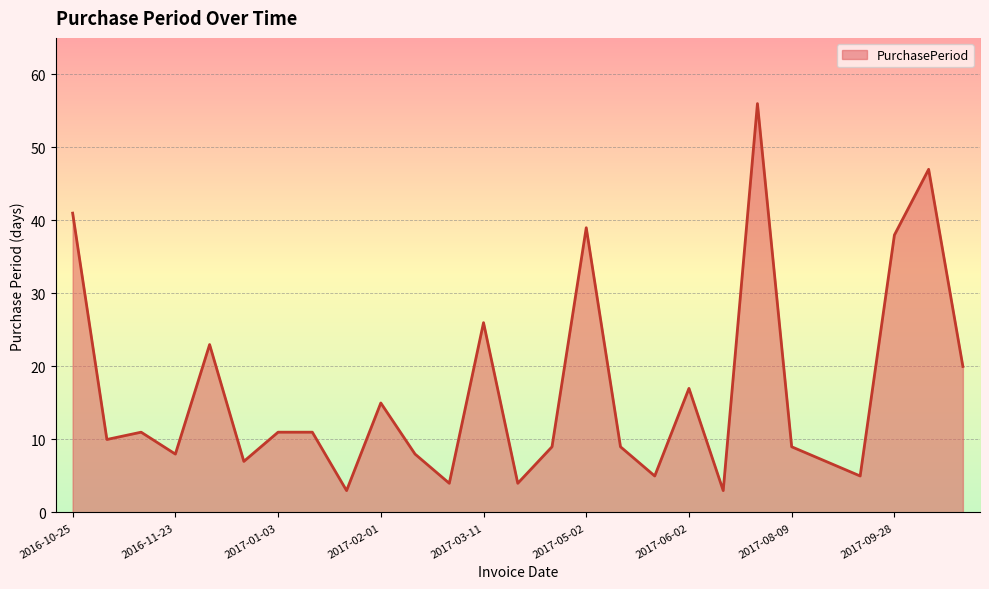

How many interior local valleys (lower than both neighbors) does the data have?

9